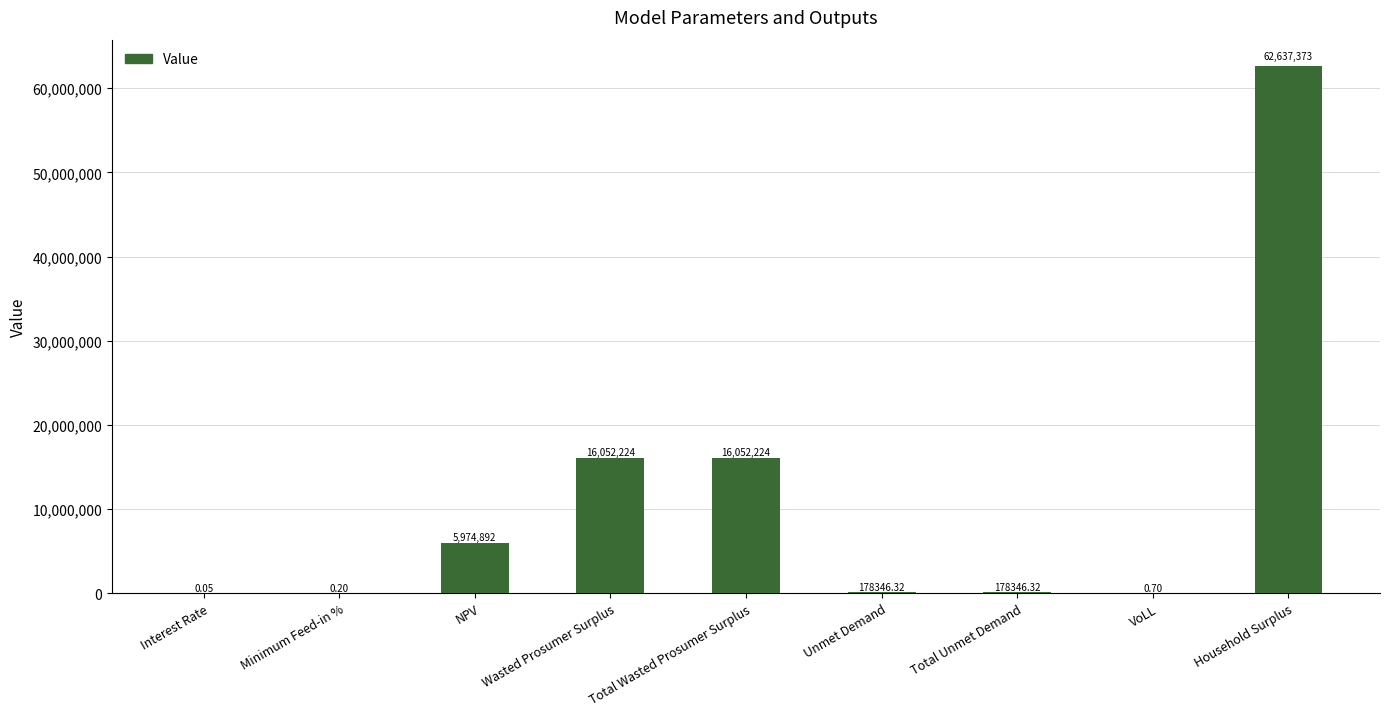

What is the sum of all values?

101073406.1